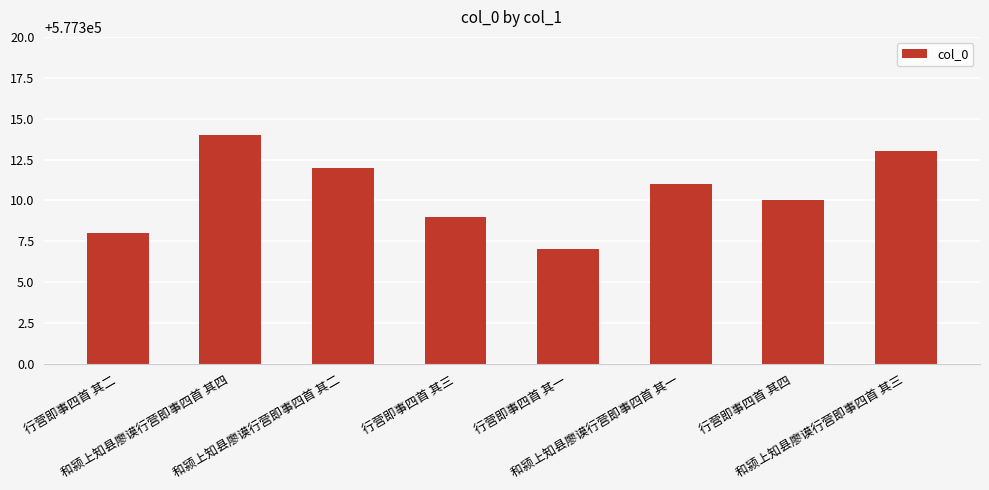

What is the value of the 4th bar from the left?

577309